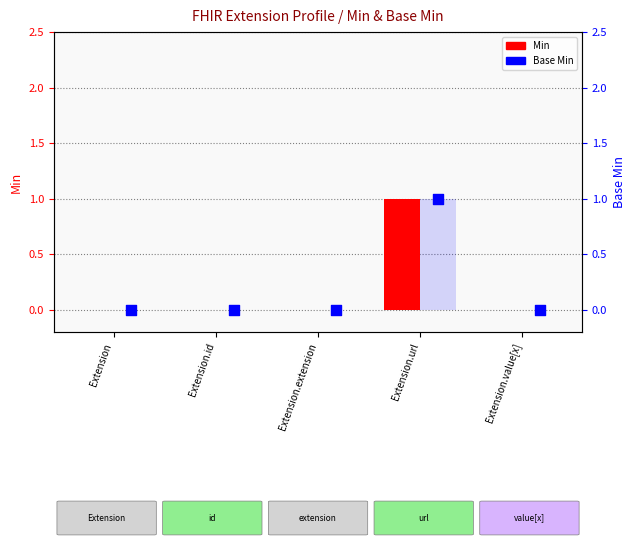

Is the value of Base Min at Extension.extension greater than the value of Base Min (bar) at Extension.id?

No